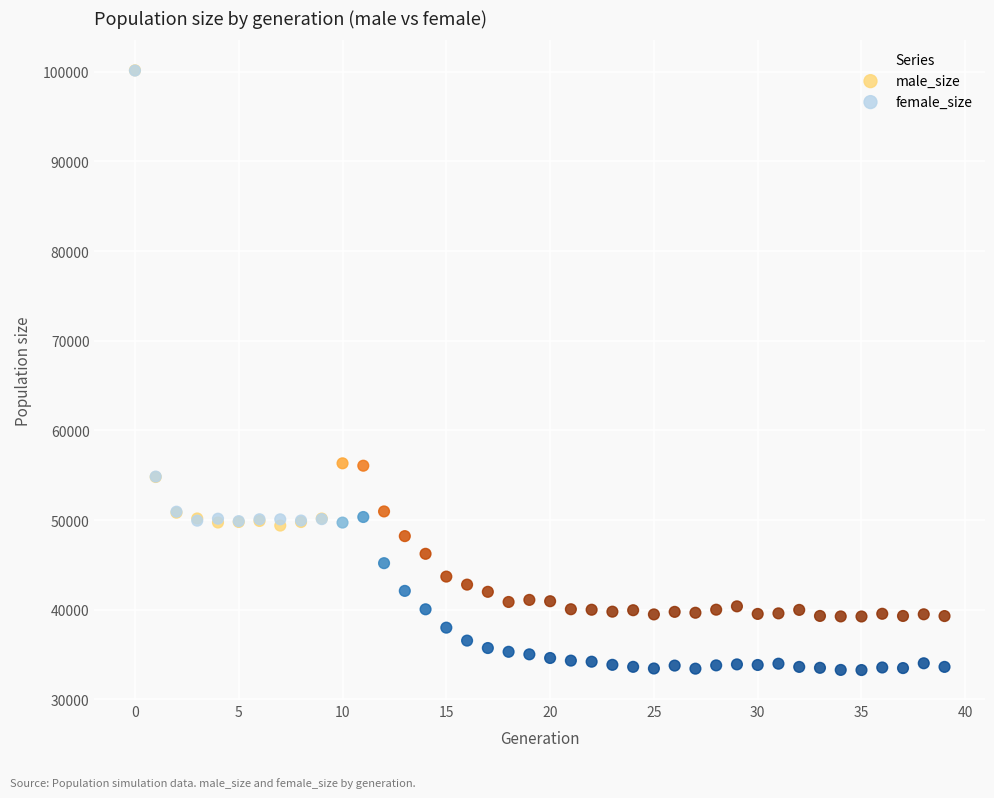

Which series has the widest spread of Y values?

female_size